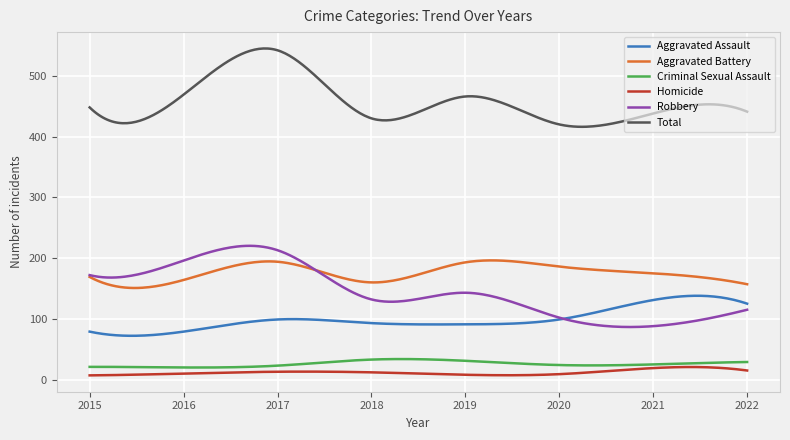

True or false: Total and Homicide intersect in this chart.

False